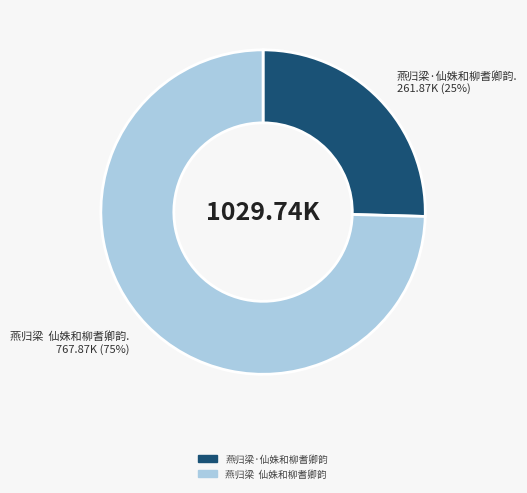

Which slice represents more than half of the pie?

燕归梁 仙姝和柳耆卿韵